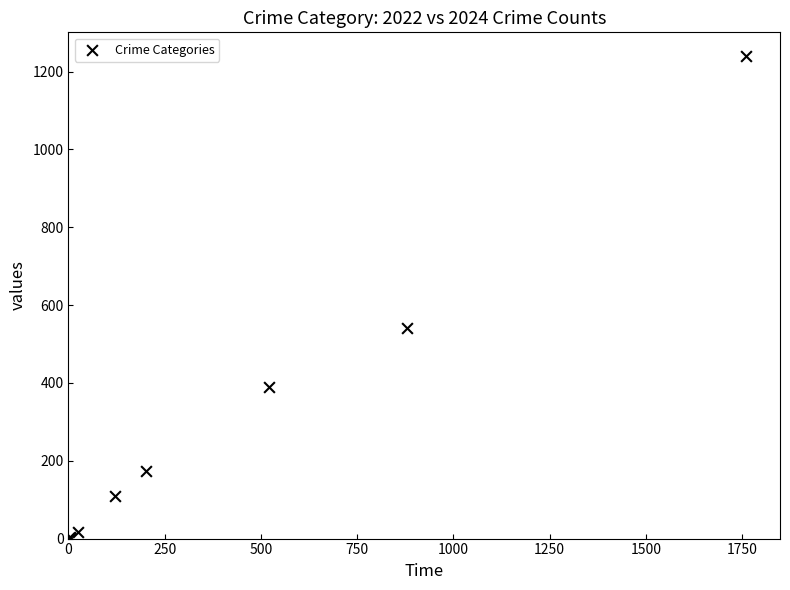

What Y value in the scatter plot is closest to 620?

542